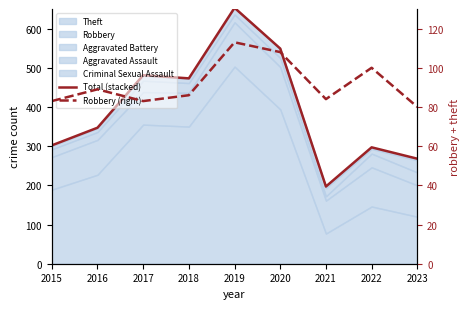

Reading left to right, extract all data points from this chart.

Total (stacked): 2015=302	2016=347	2017=481	2018=473	2019=653	2020=549	2021=197	2022=297	2023=268
Robbery (right): 2015=83	2016=89	2017=83	2018=86	2019=113	2020=108	2021=84	2022=100	2023=80